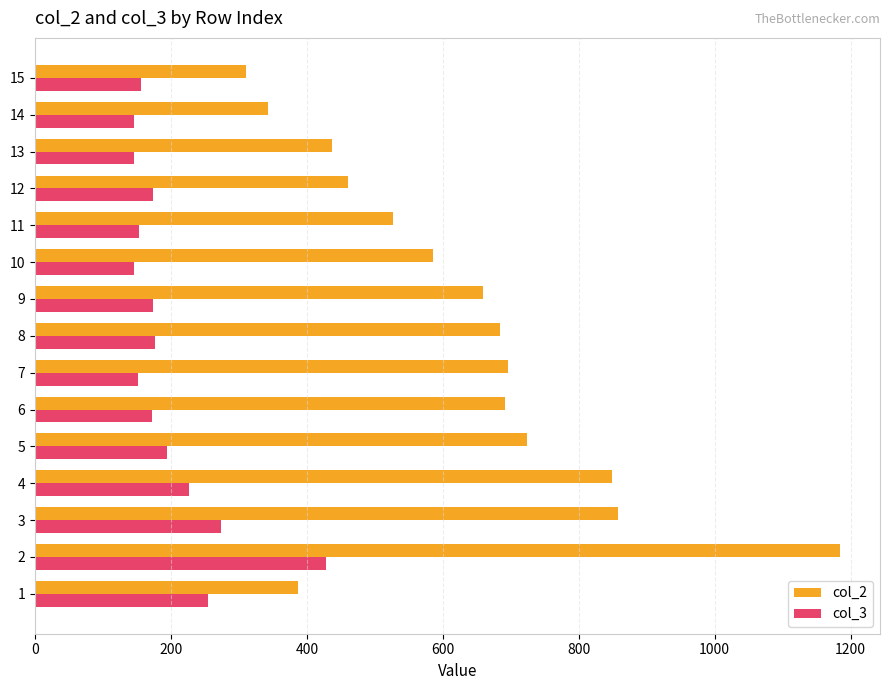

Rank the series by their average value, from lowest to highest.

col_3, col_2